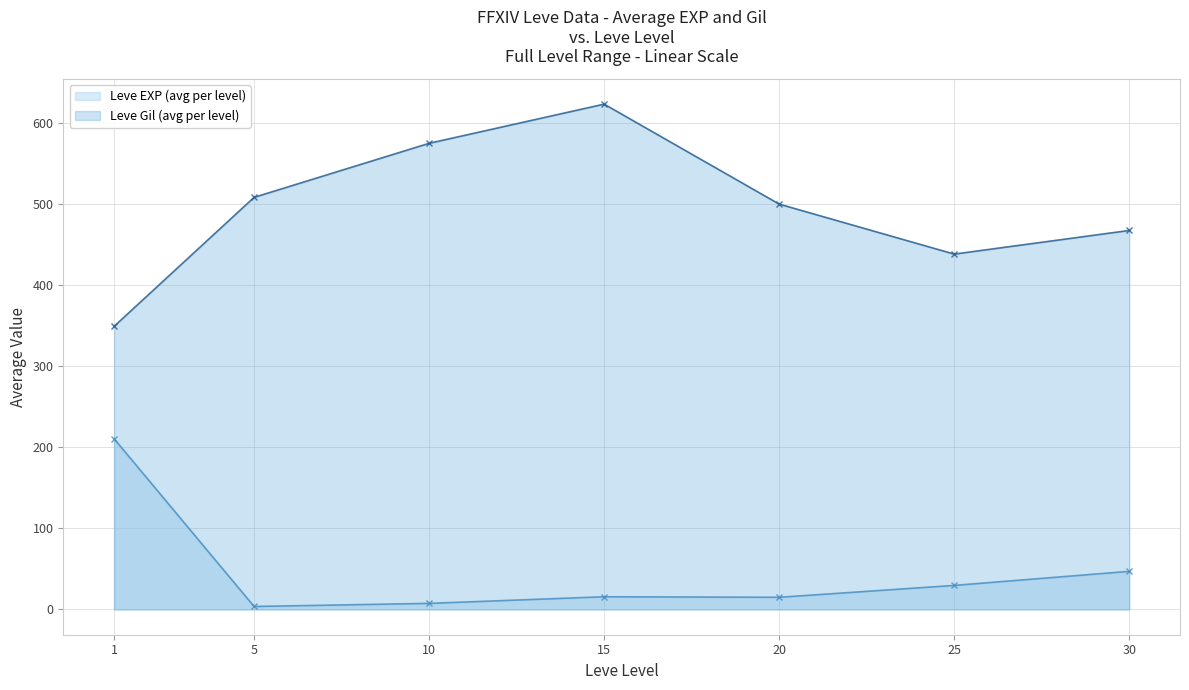

What is the sum of all Leve EXP (avg per level) values?

329.2